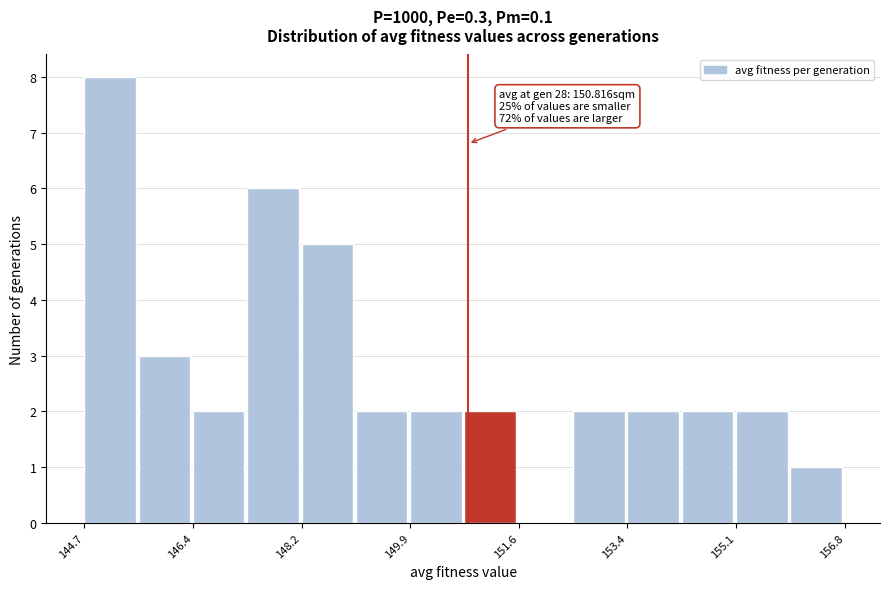

Over which range of the x-axis is the bar tallest?

144.6 to 145.6